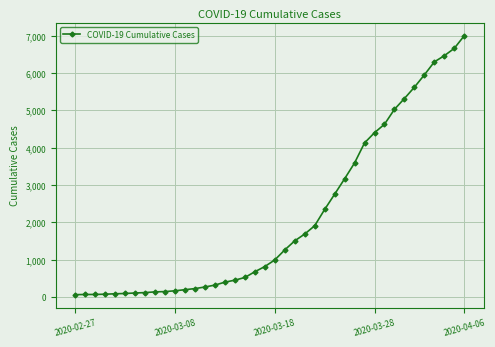

What is the difference between the maximum and minimum values?

6931